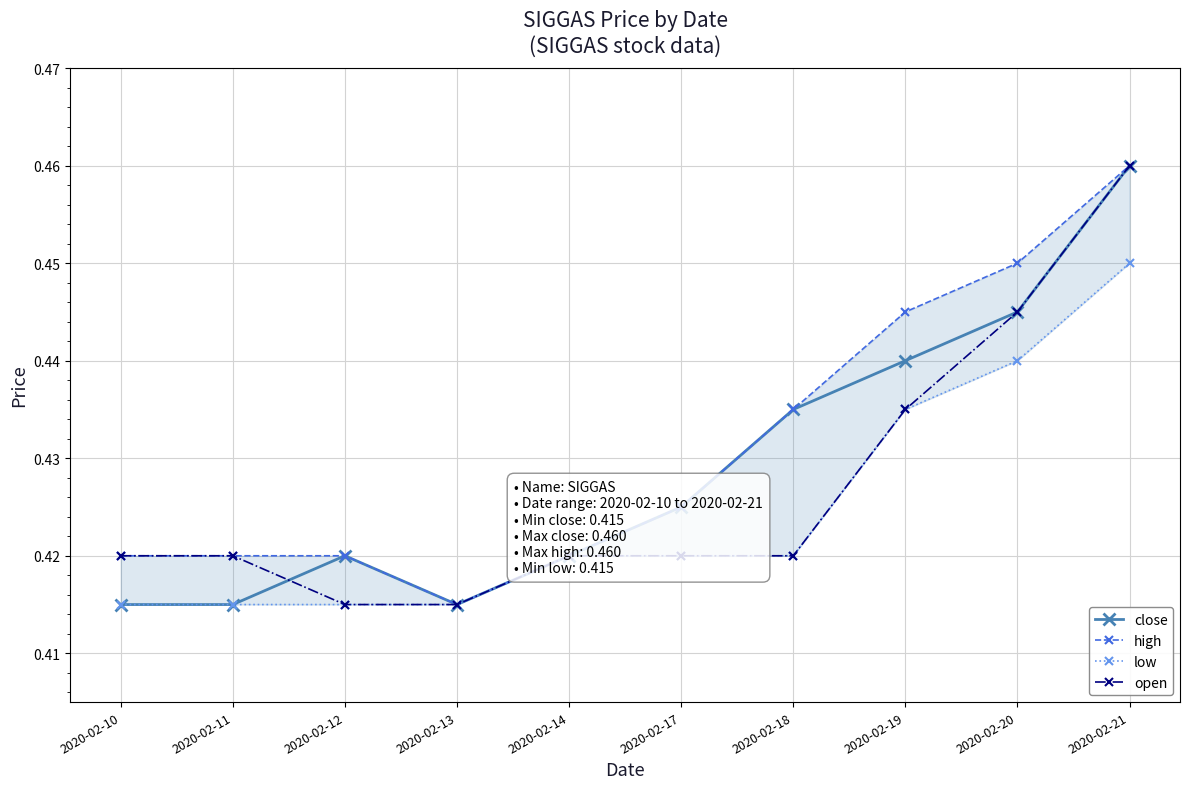

Reading left to right, extract all data points from this chart.

close: 0.4	0.4	0.4	0.4	0.4	0.4	0.4	0.4	0.4	0.5
high: 0.4	0.4	0.4	0.4	0.4	0.4	0.4	0.4	0.5	0.5
low: 0.4	0.4	0.4	0.4	0.4	0.4	0.4	0.4	0.4	0.5
open: 0.4	0.4	0.4	0.4	0.4	0.4	0.4	0.4	0.4	0.5